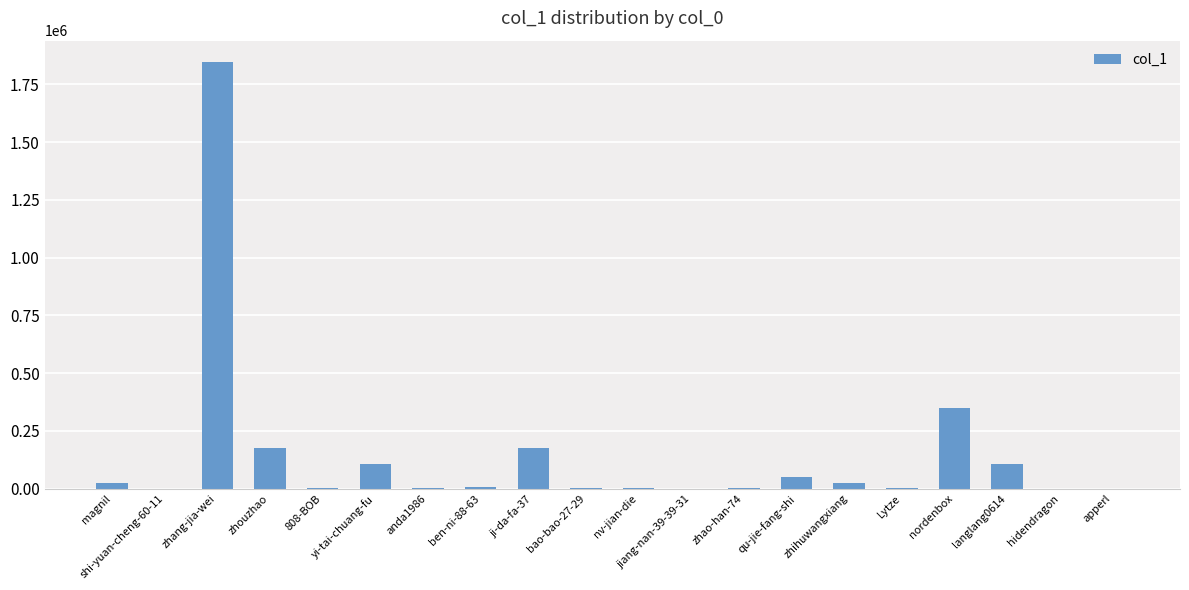

What is the greatest value displayed?

1846457